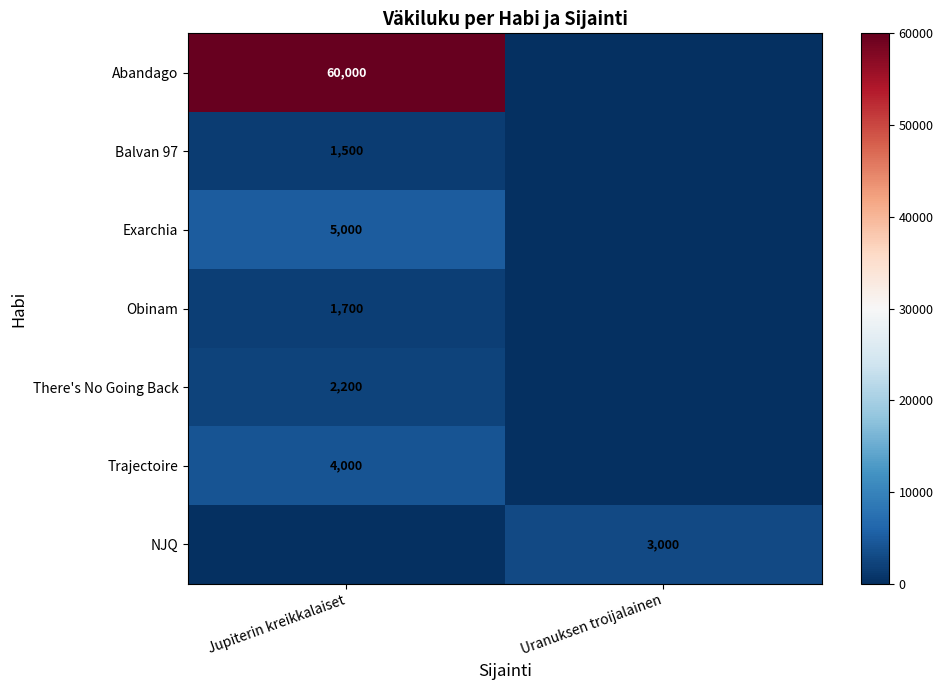

Count the number of data series in this chart.

7